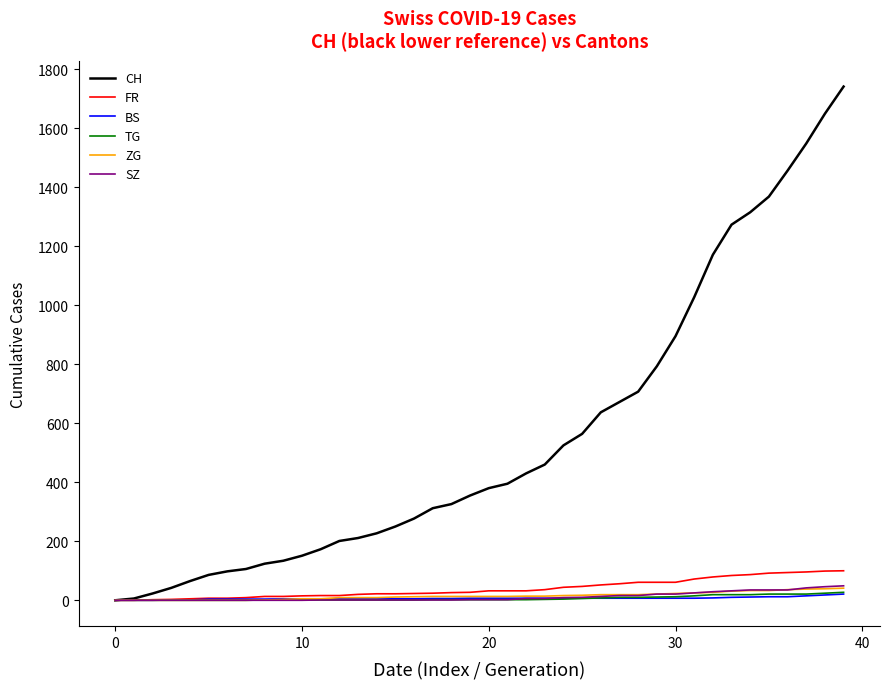

Which series has the largest range (max minus min)?

CH